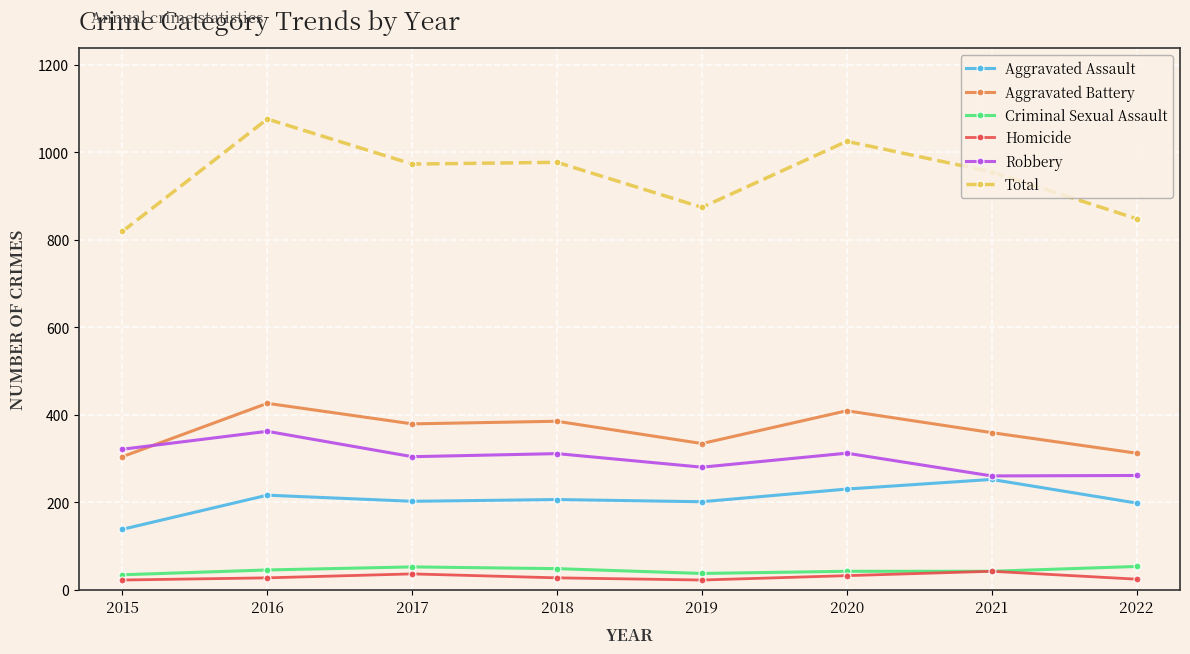

At how many categories does at least one series exceed 183?

8